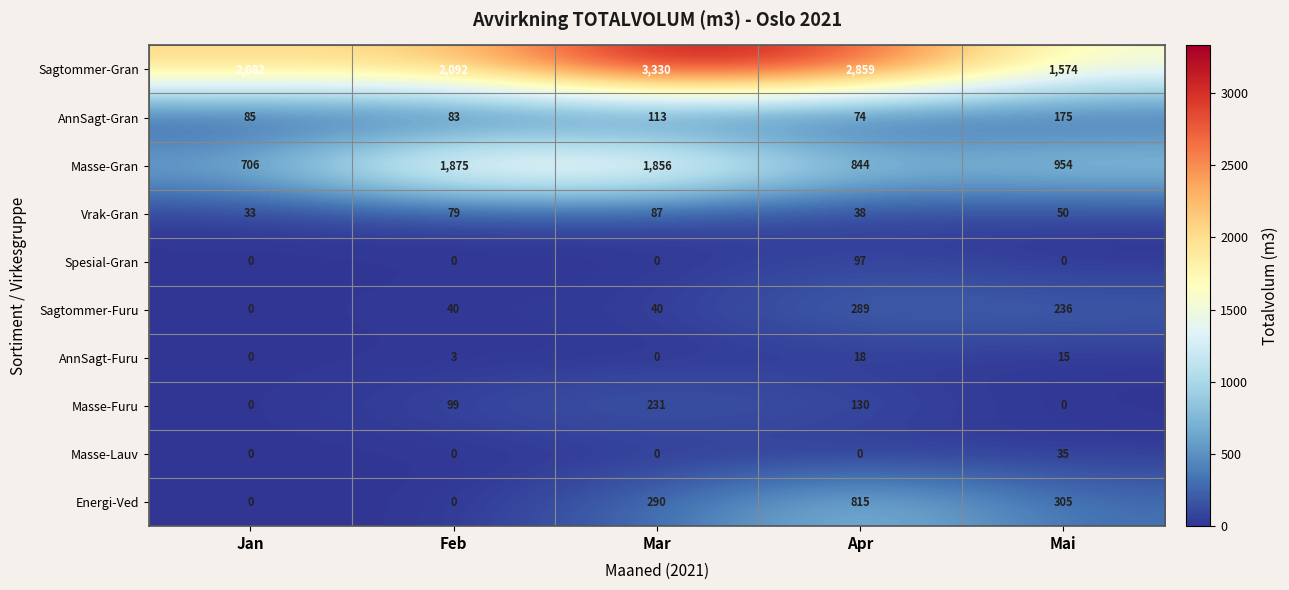

Rank the series by their maximum value, from lowest to highest.

AnnSagt-Furu, Masse-Lauv, Vrak-Gran, Spesial-Gran, AnnSagt-Gran, Masse-Furu, Sagtommer-Furu, Energi-Ved, Masse-Gran, Sagtommer-Gran